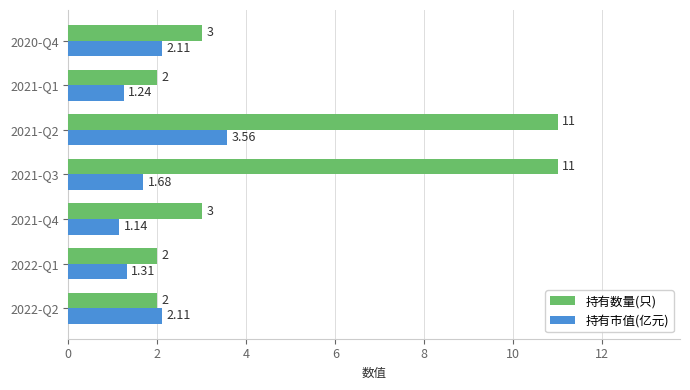

Rank the series by their average value, from lowest to highest.

持有市值(亿元), 持有数量(只)